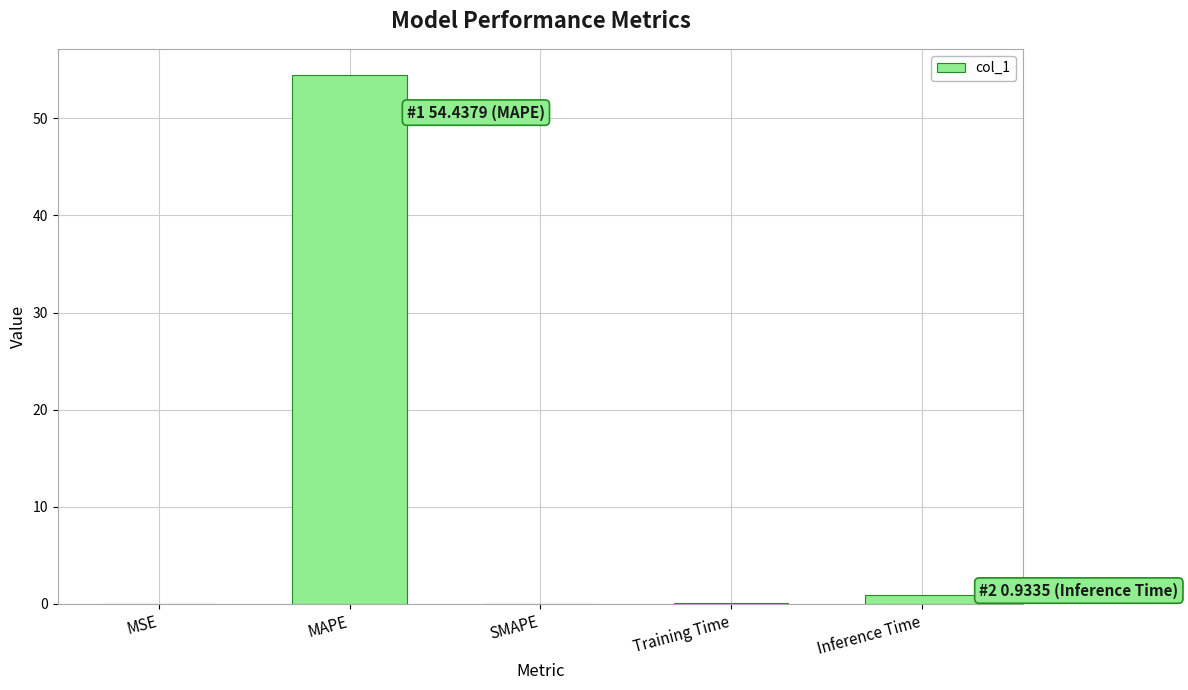

Are the bars horizontal?

No